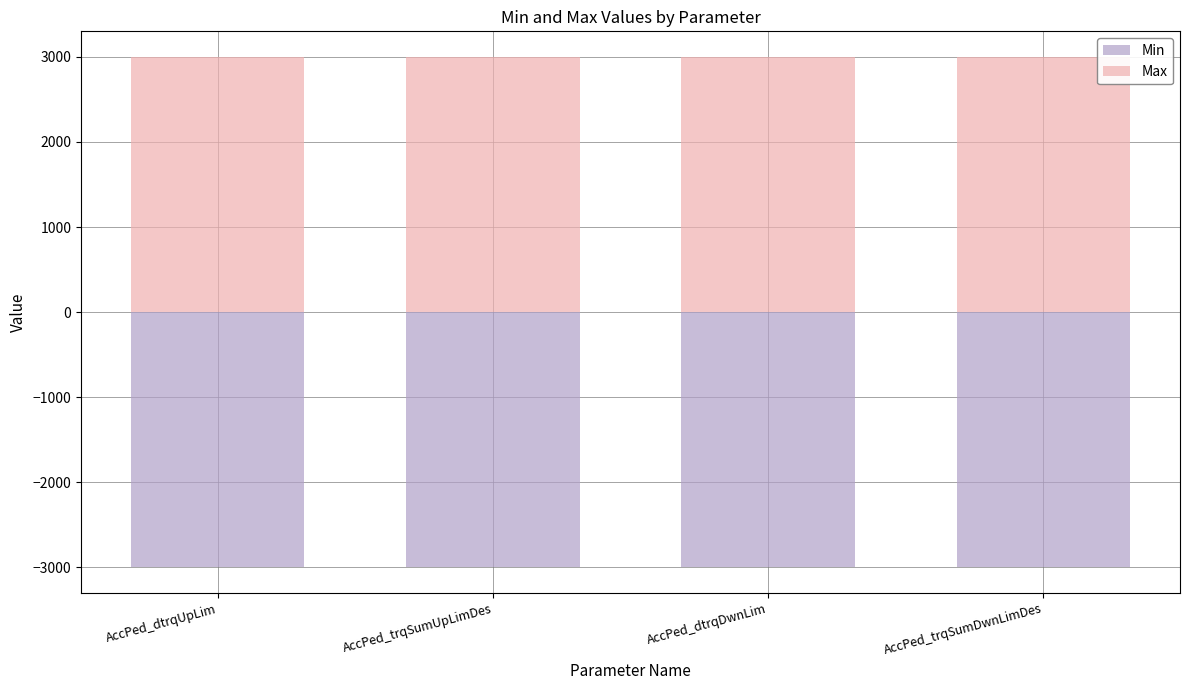

Is it true that Min equals -3000 at AccPed_dtrqUpLim?

True